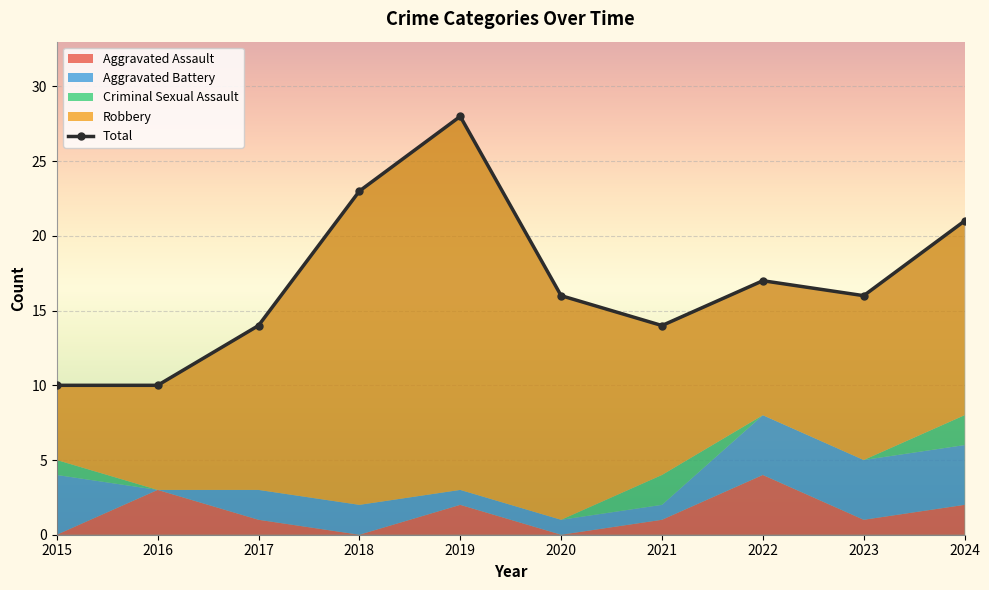

True or false: Aggravated Battery has more than 1 points higher than both neighbors.

False